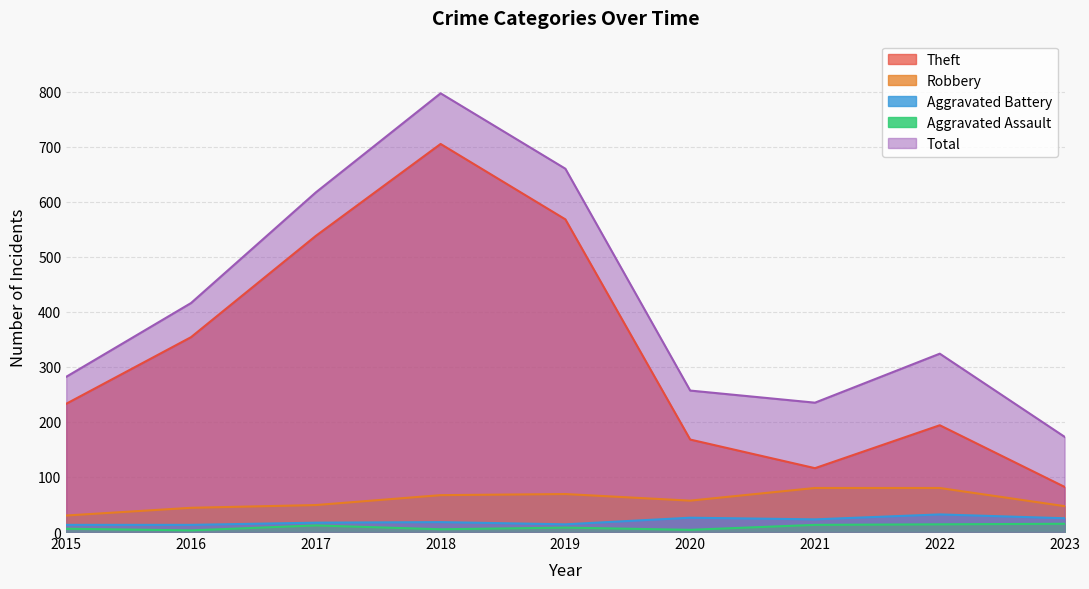

What is the value of the Robbery point at the 4th from the left?

67